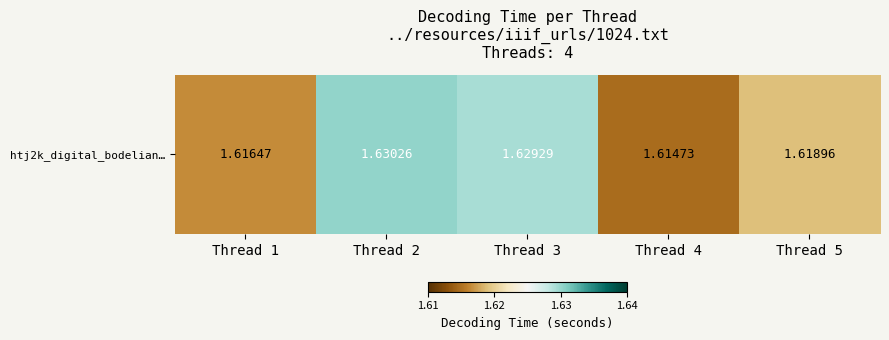

What is the maximum value shown in the chart?

1.6